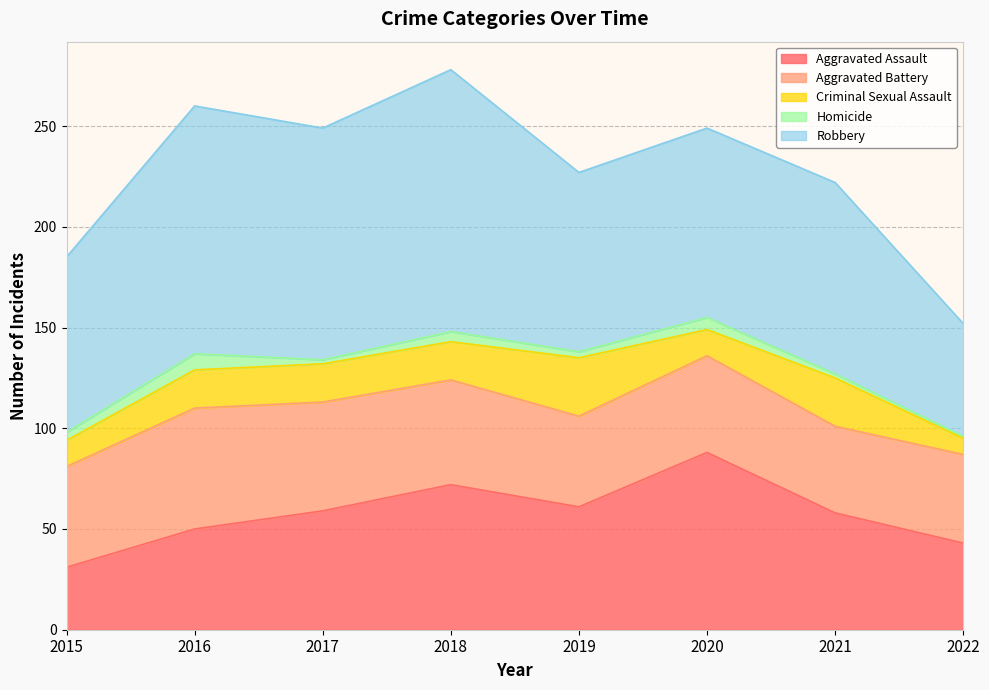

Which series changed the most between 2016 and 2020?

Aggravated Assault